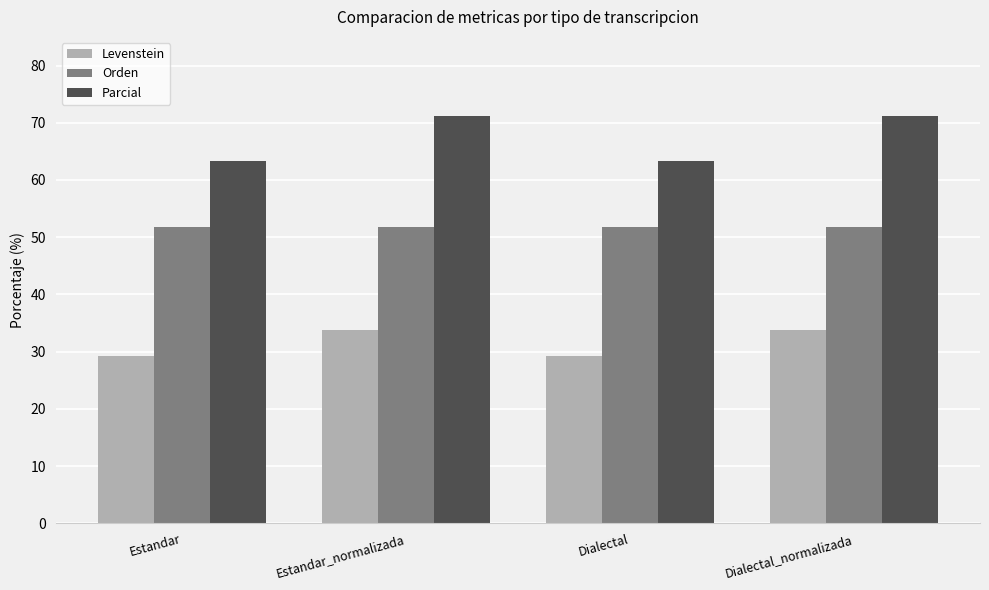

At which label does Parcial first exceed 71?

Estandar_normalizada